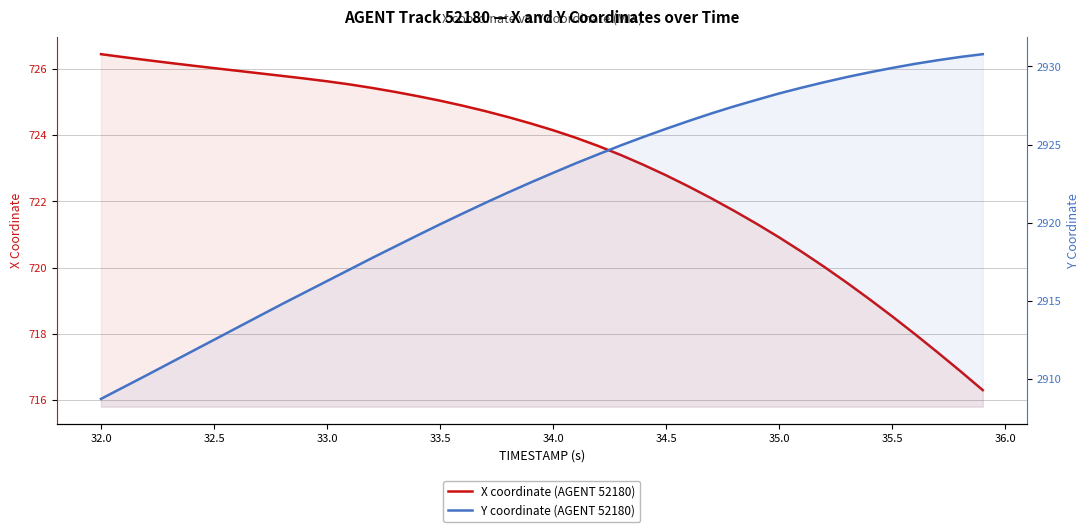

True or false: Y coordinate (AGENT 52180) has a value of 4173.0 at 33.5.

False